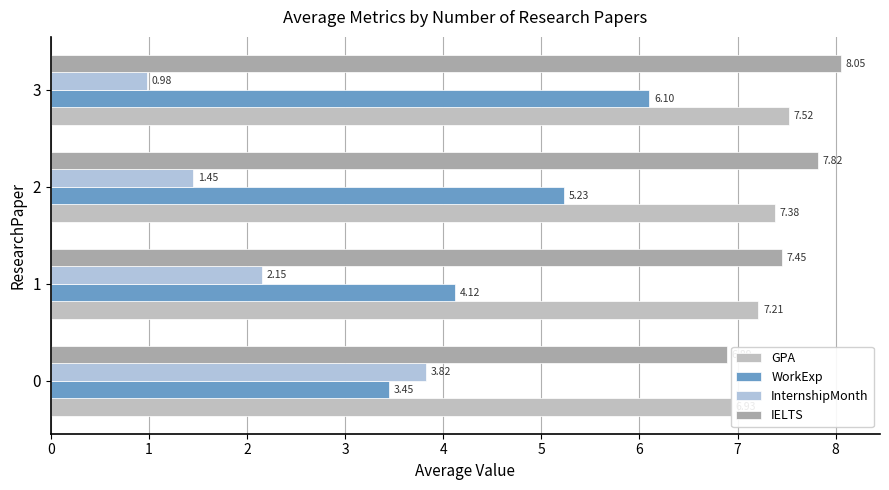

Which label corresponds to the smallest value in the chart?

3